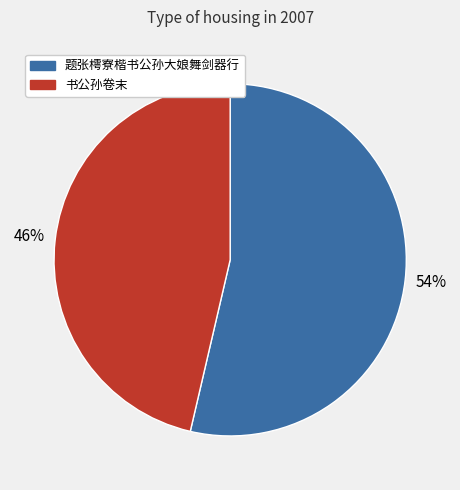

Which slice is the largest?

题张樗寮楷书公孙大娘舞剑器行